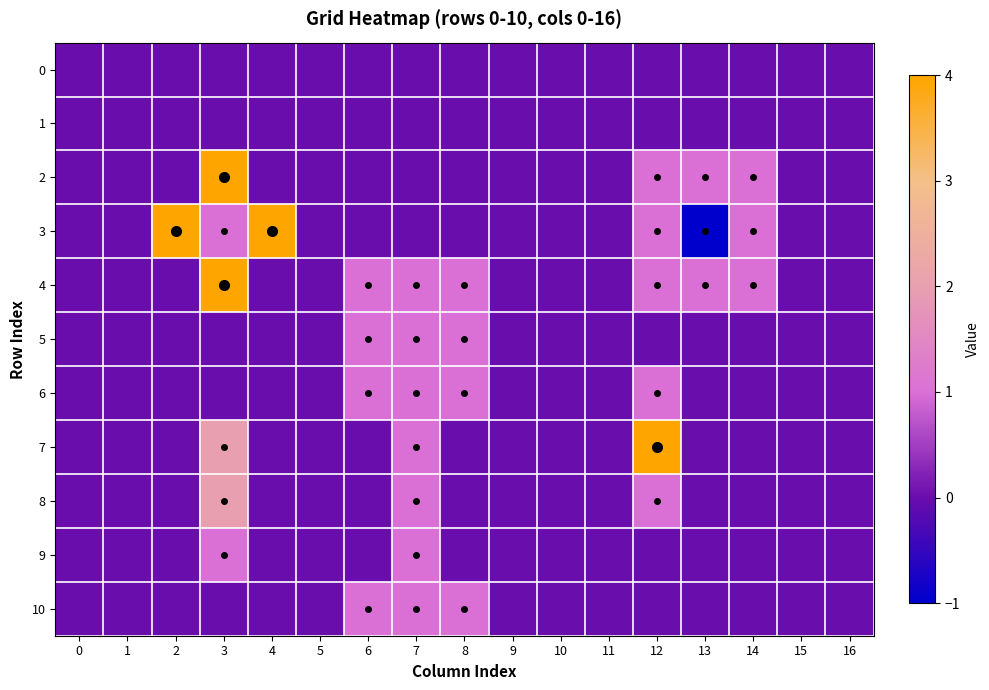

At how many categories does at least one series exceed 0?

9